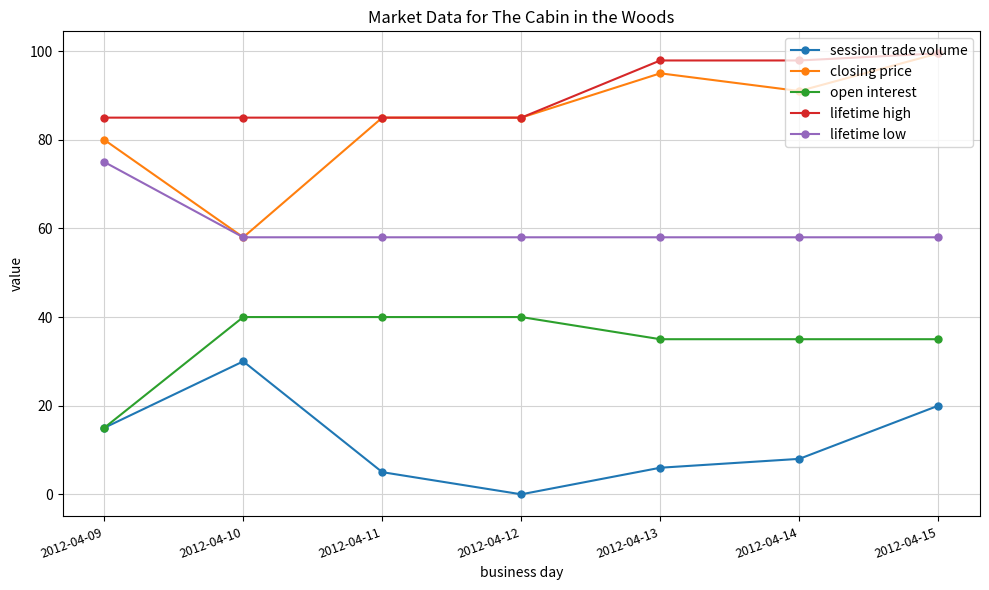

Count the number of categories in the chart.

7